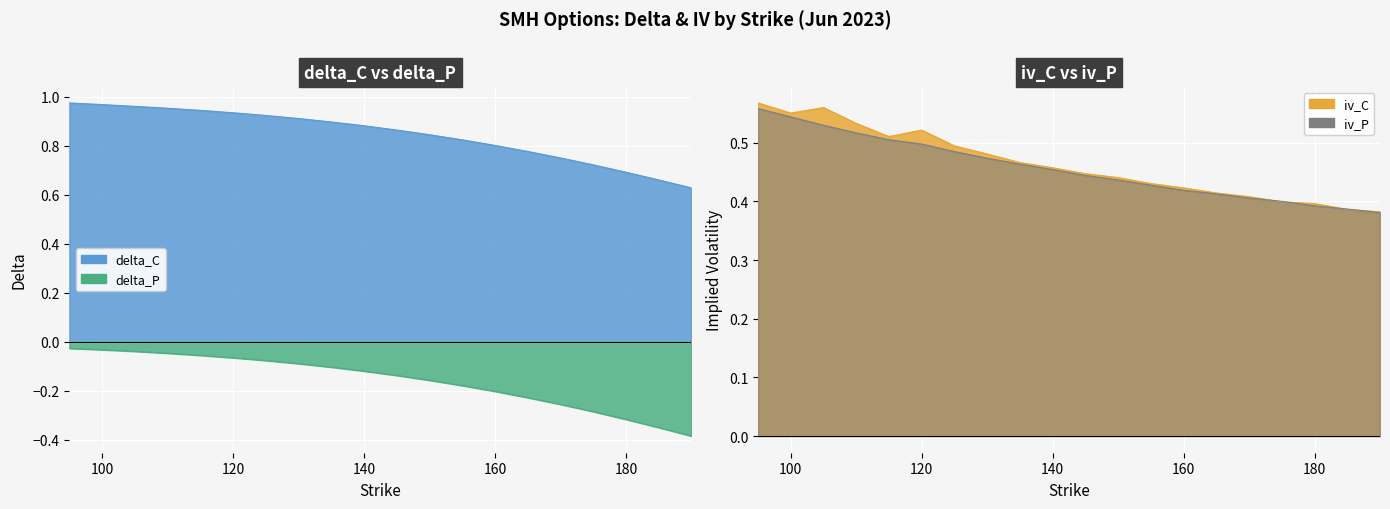

What are all the series names shown in the legend?

delta_C, delta_P, iv_C, iv_P